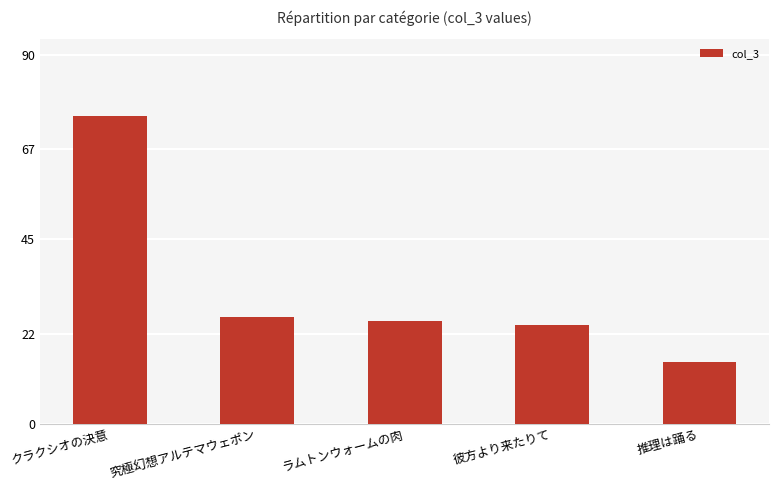

List the labels in order of value, smallest first.

推理は踊る, 彼方より来たりて, ラムトンウォームの肉, 究極幻想アルテマウェポン, クラクシオの決意